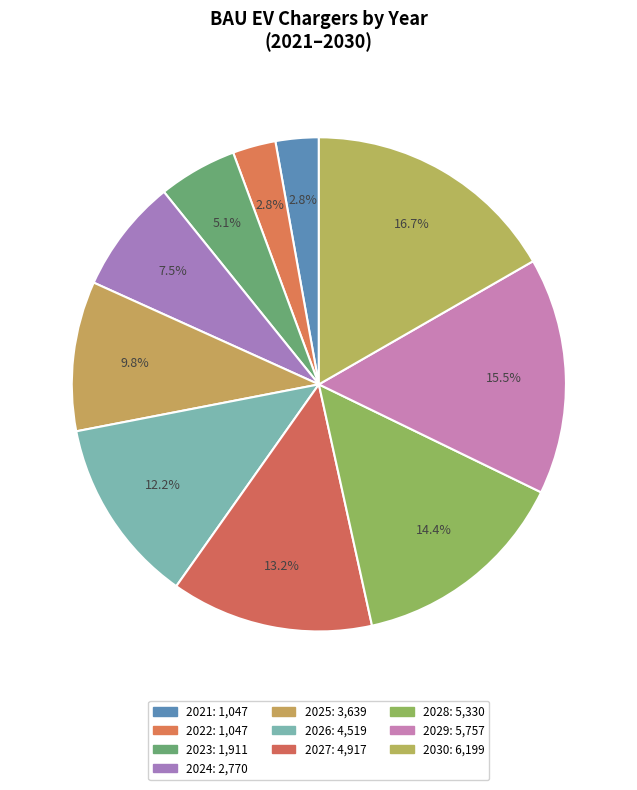

How many slices are in this pie chart?

10